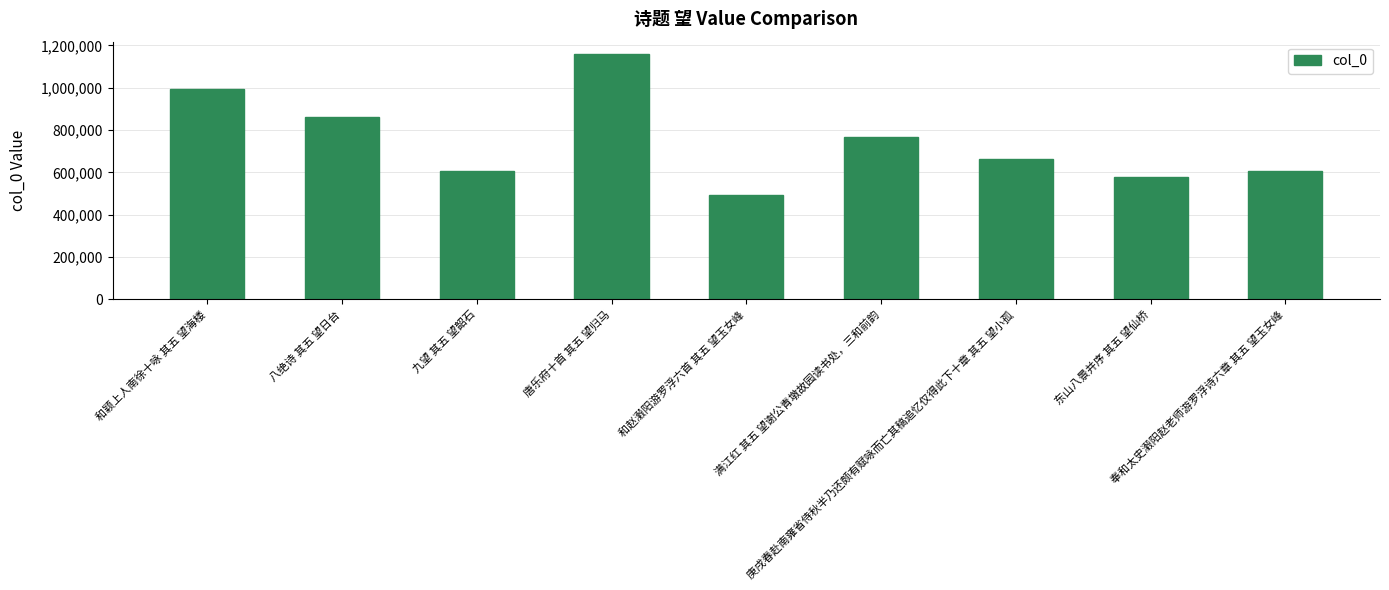

What is the value of the 3rd bar from the left?

608126